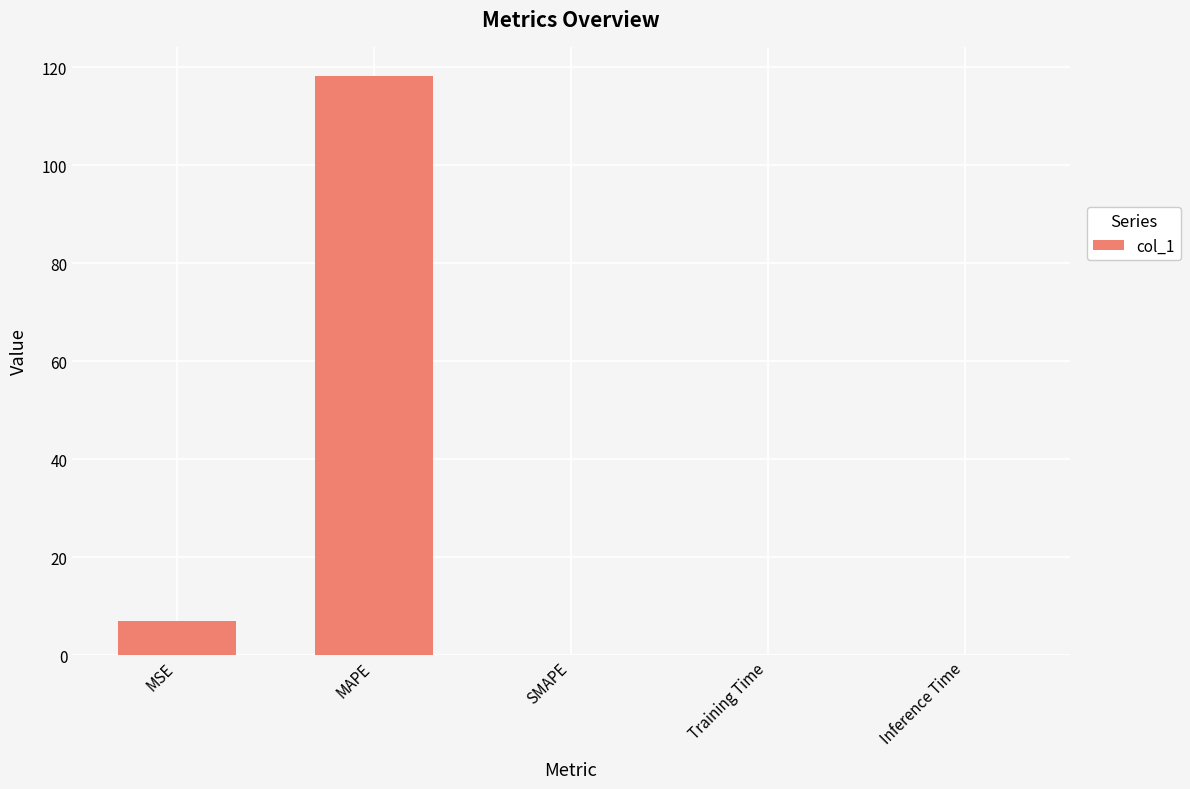

What is the greatest value displayed?

118.2